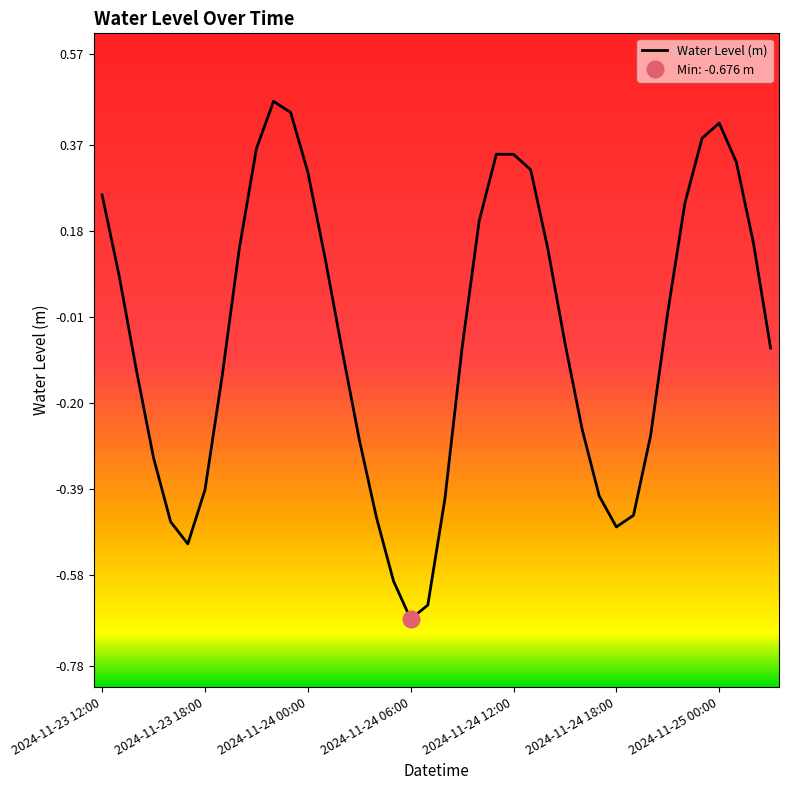

Does the chart display data point markers on the line(s)?

No